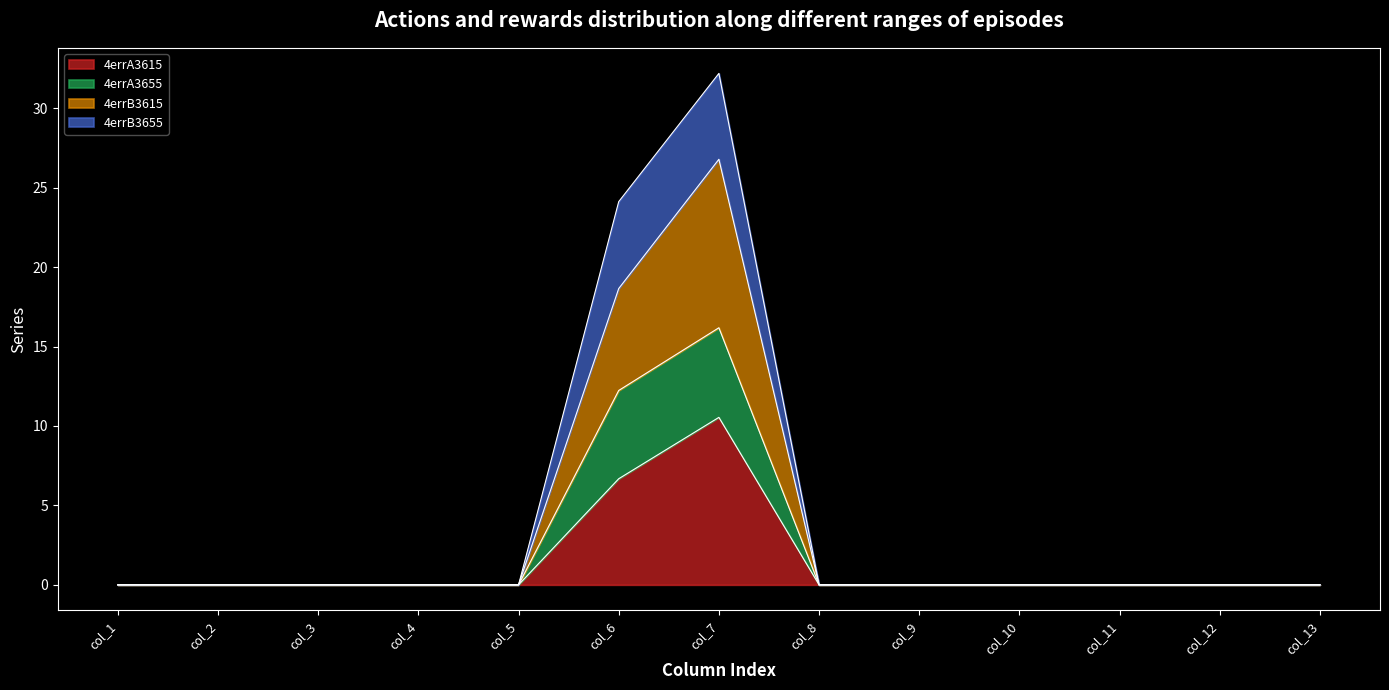

How many values in 4errA3615 are above zero?

2